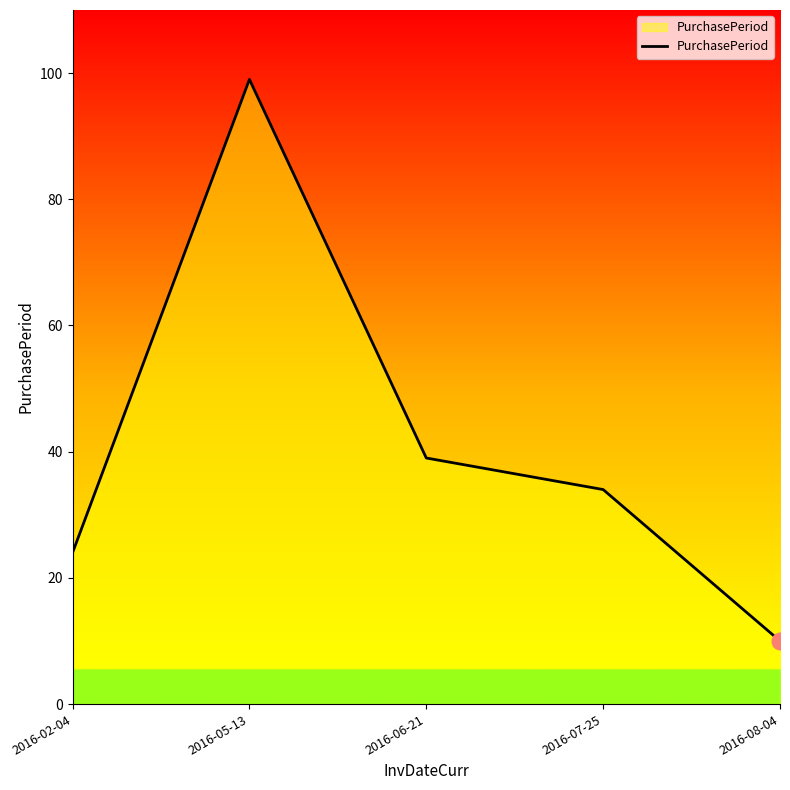

Which label corresponds to the smallest value in the chart?

2016-08-04